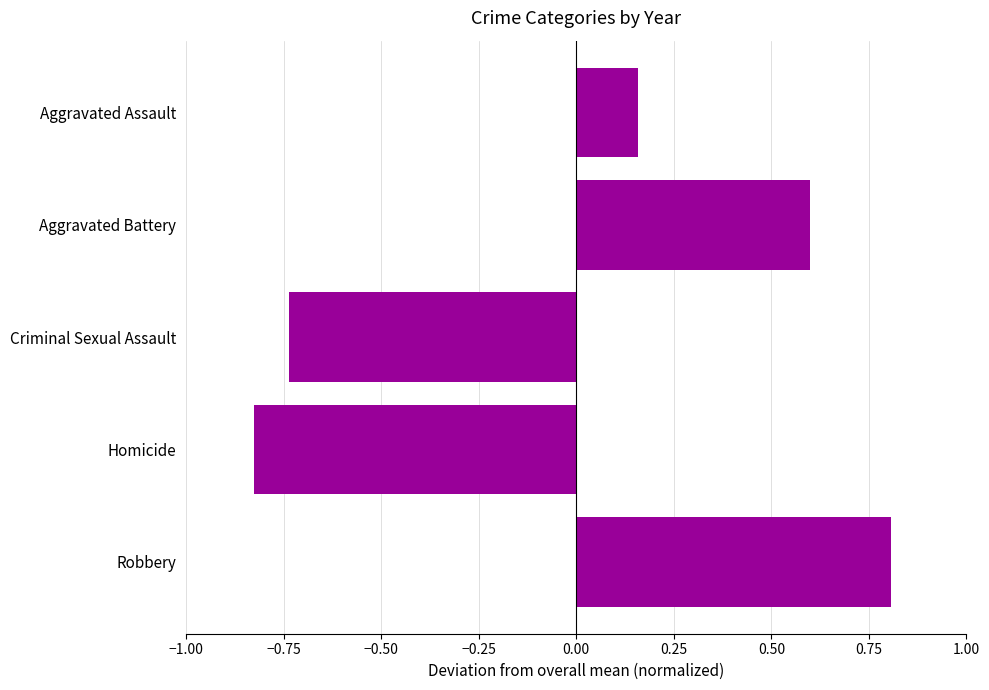

Count the number of categories in the chart.

5